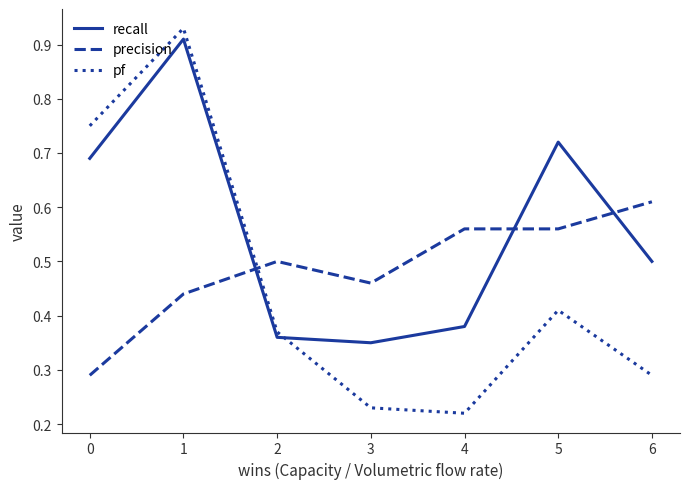

Rank the series by their average value, from highest to lowest.

recall, precision, pf